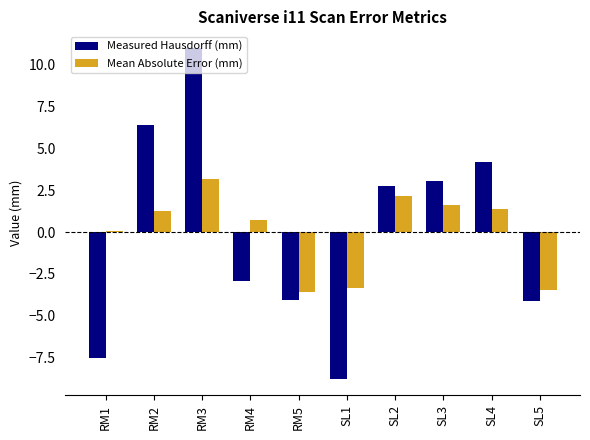

What is the value of the Measured Hausdorff (mm) bar at the 8th from the left?

3.1